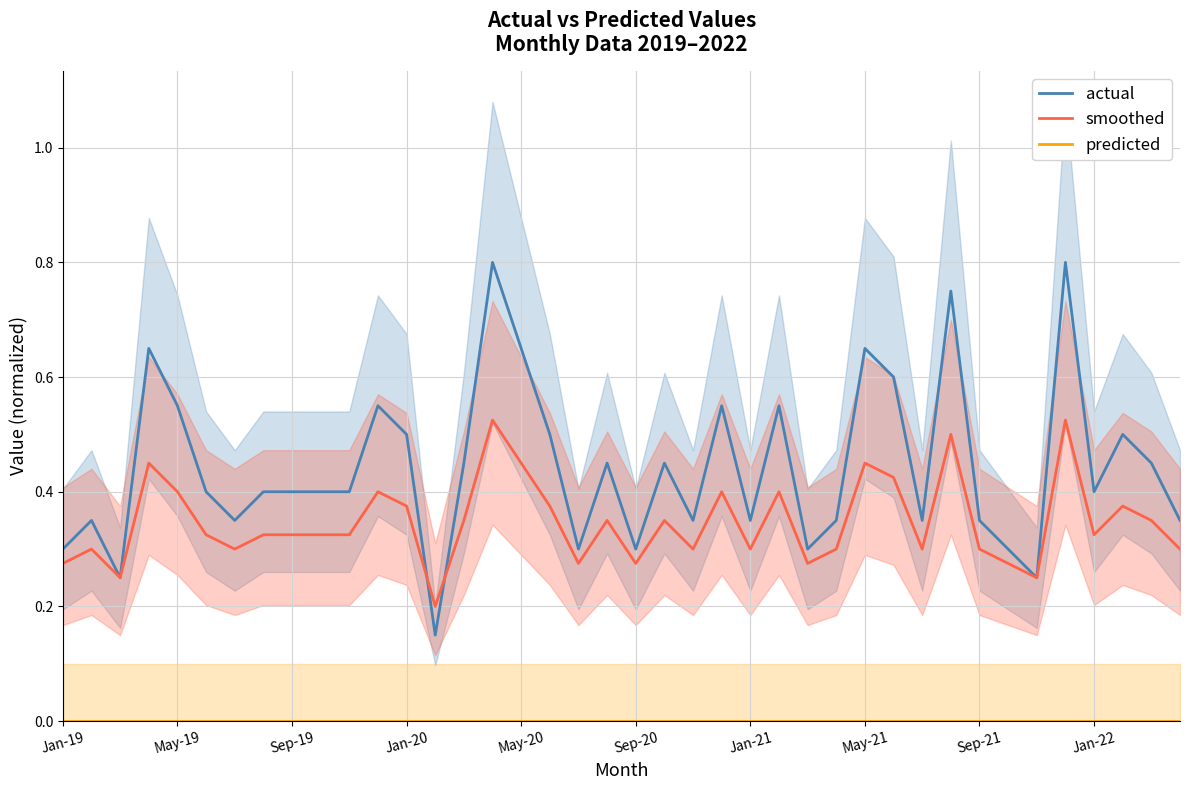

How many lines are shown in the chart?

3